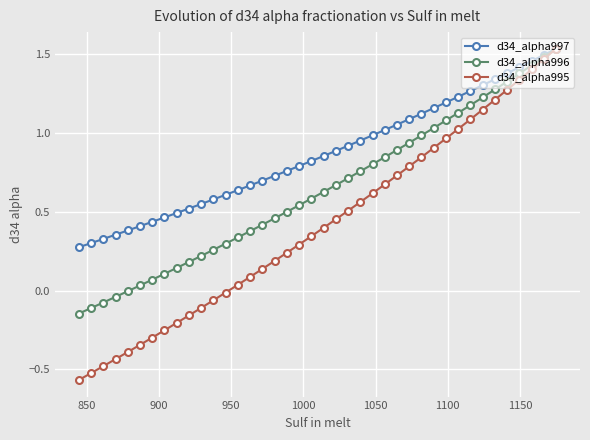

Rank the series by their average value, from highest to lowest.

d34_alpha997, d34_alpha996, d34_alpha995